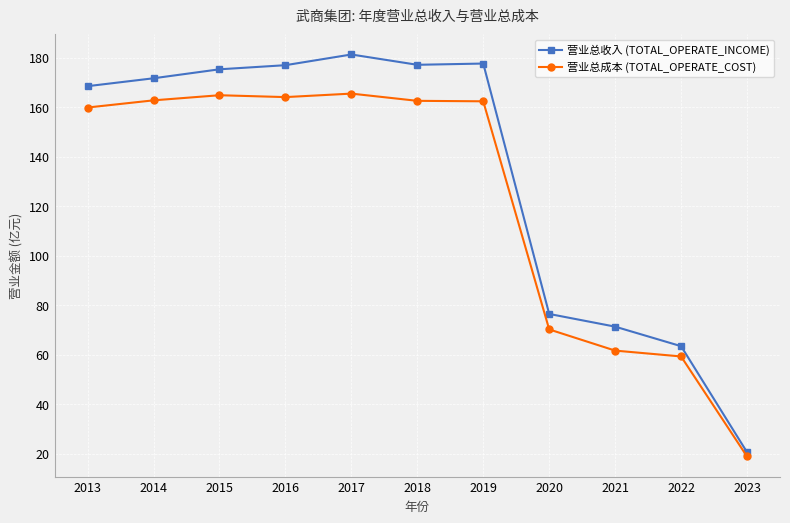

Is it true that 营业总收入 (TOTAL_OPERATE_INCOME) equals 63.4 at 2022?

True